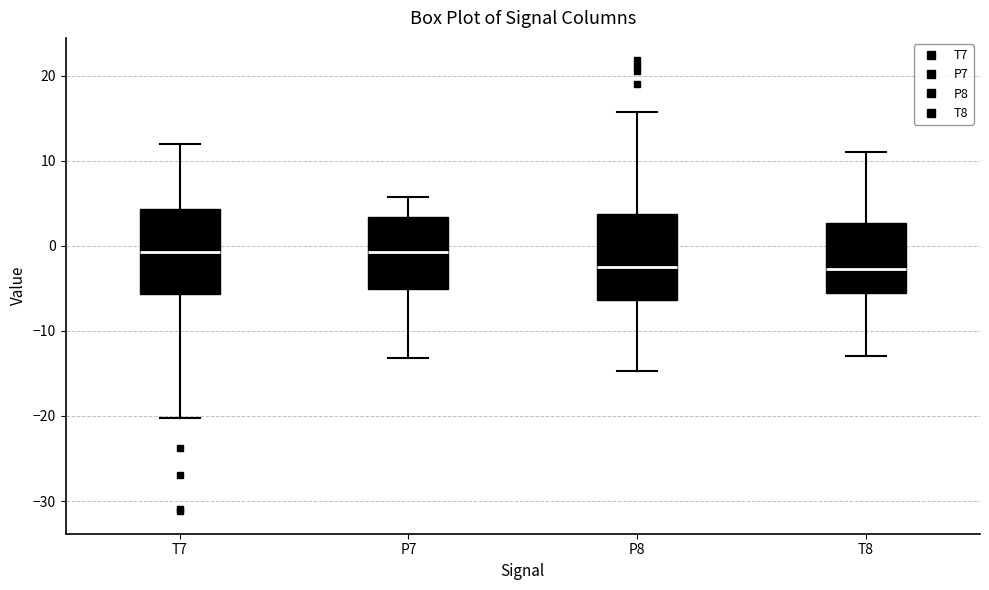

Where does the median line of the box for P8 sit on the y-axis? The values are not printed on the chart, so give them approximately, as read against the axis.

-3